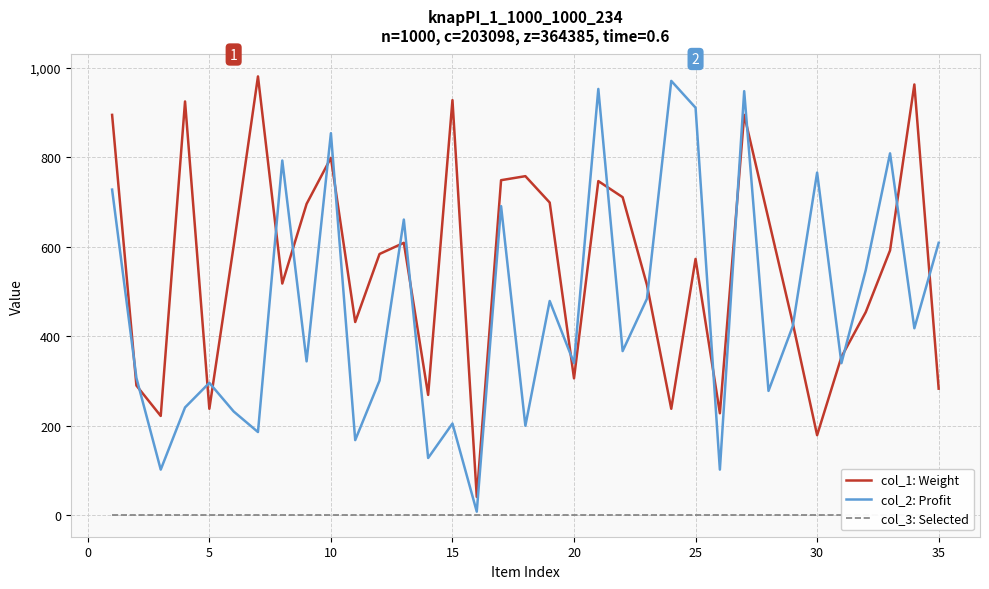

True or false: col_1: Weight has a value of 573 at 25.

True